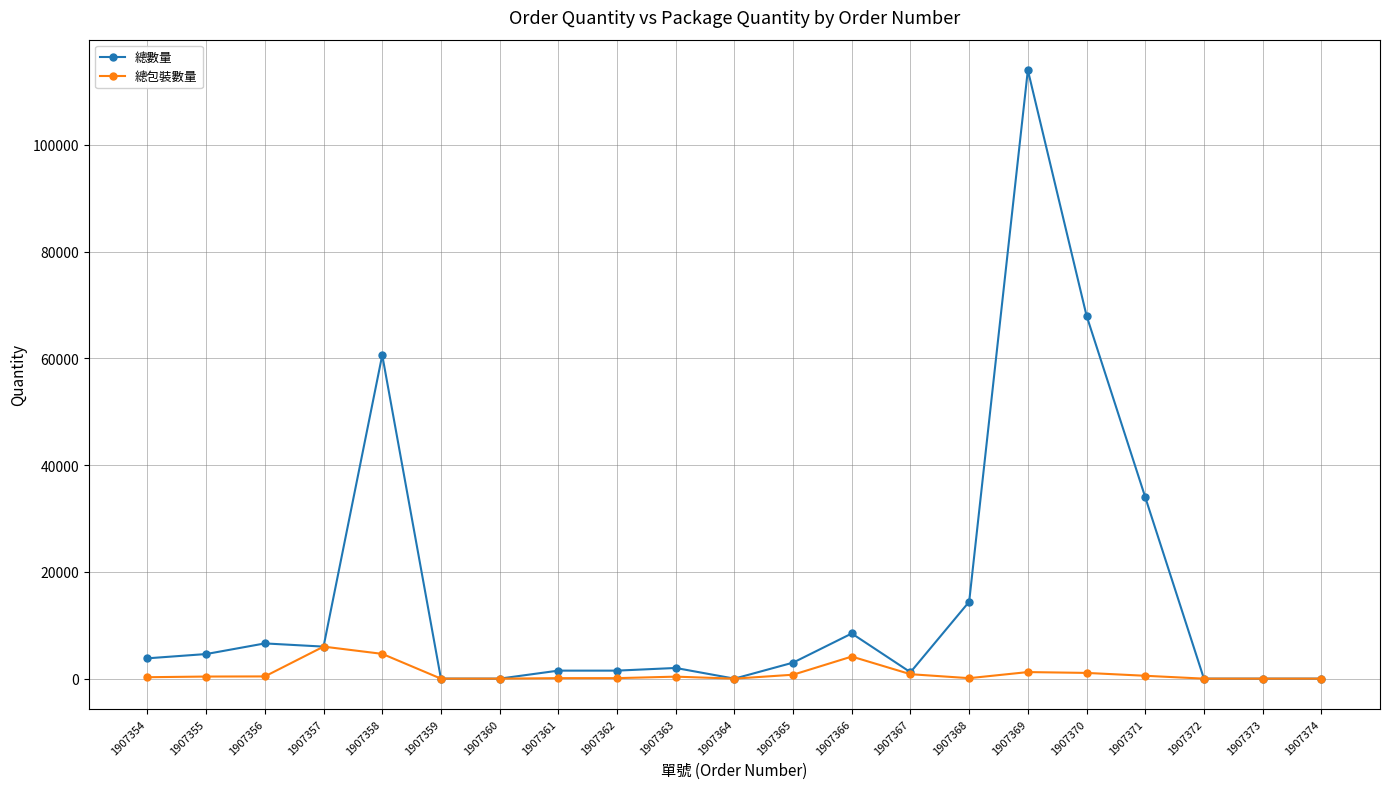

Where is 總數量 nearest to the value 57000?

1907358